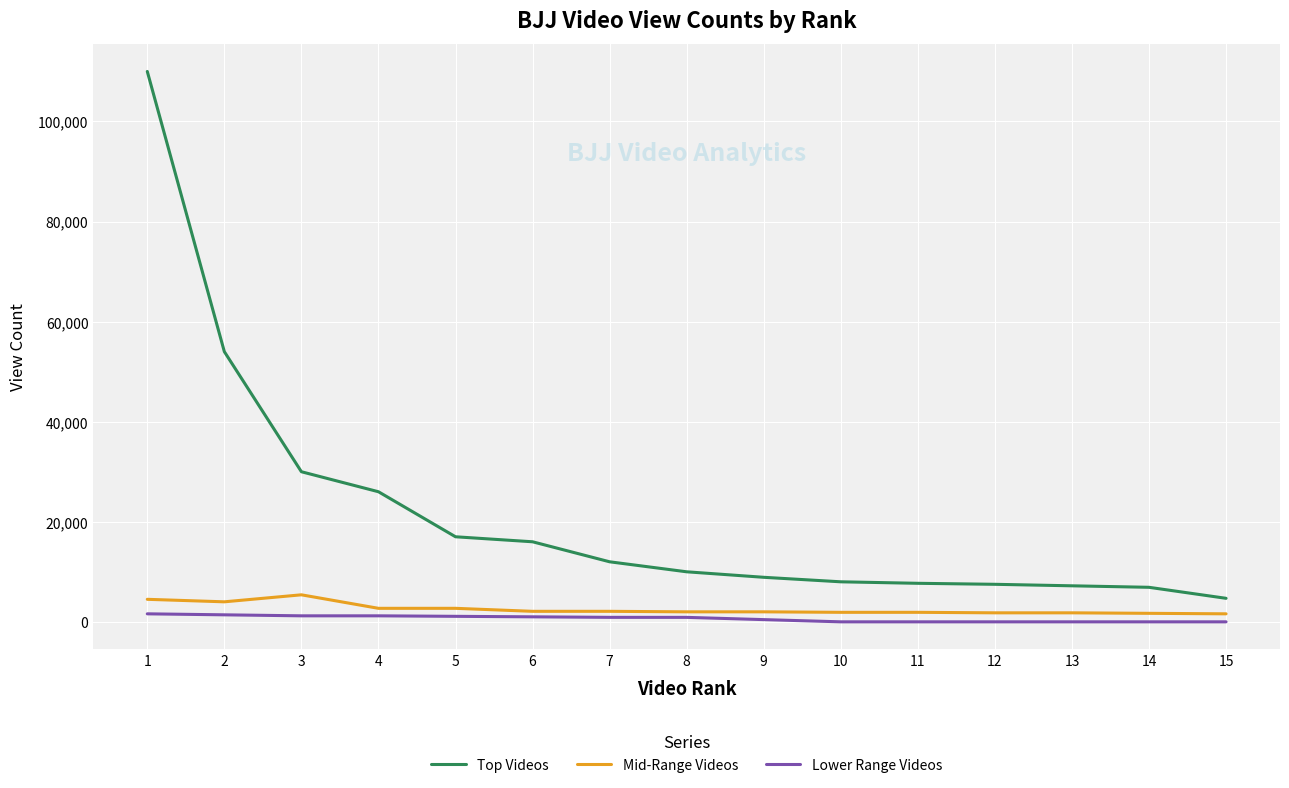

What is the lowest value of the Top Videos series?

4700